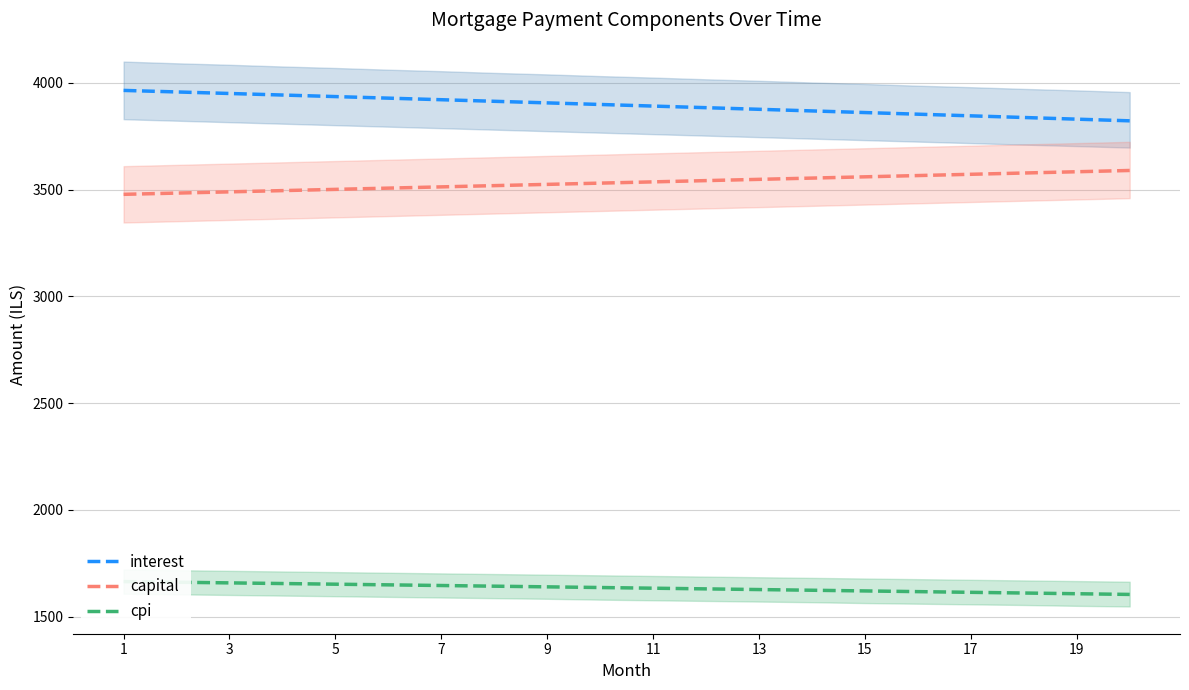

True or false: cpi and capital intersect in this chart.

False